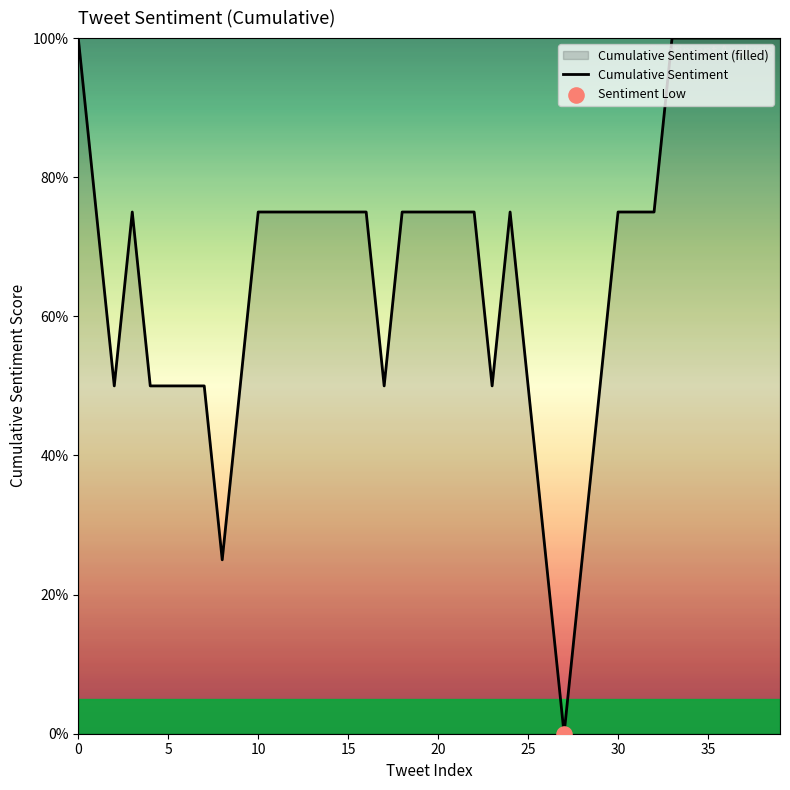

Between 17 and 13, which is larger?

13